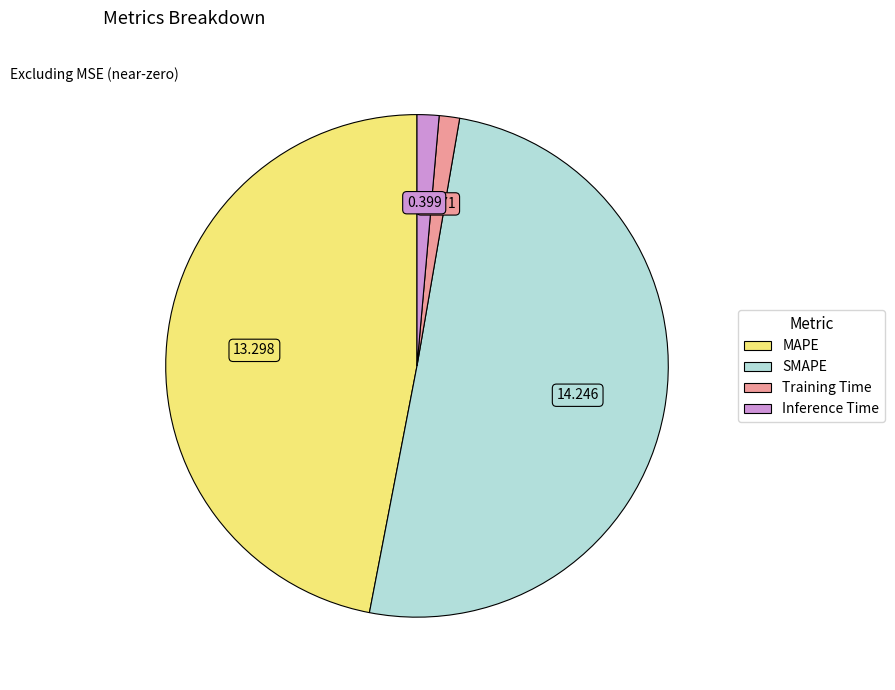

Which has a higher value, MAPE or Training Time?

MAPE